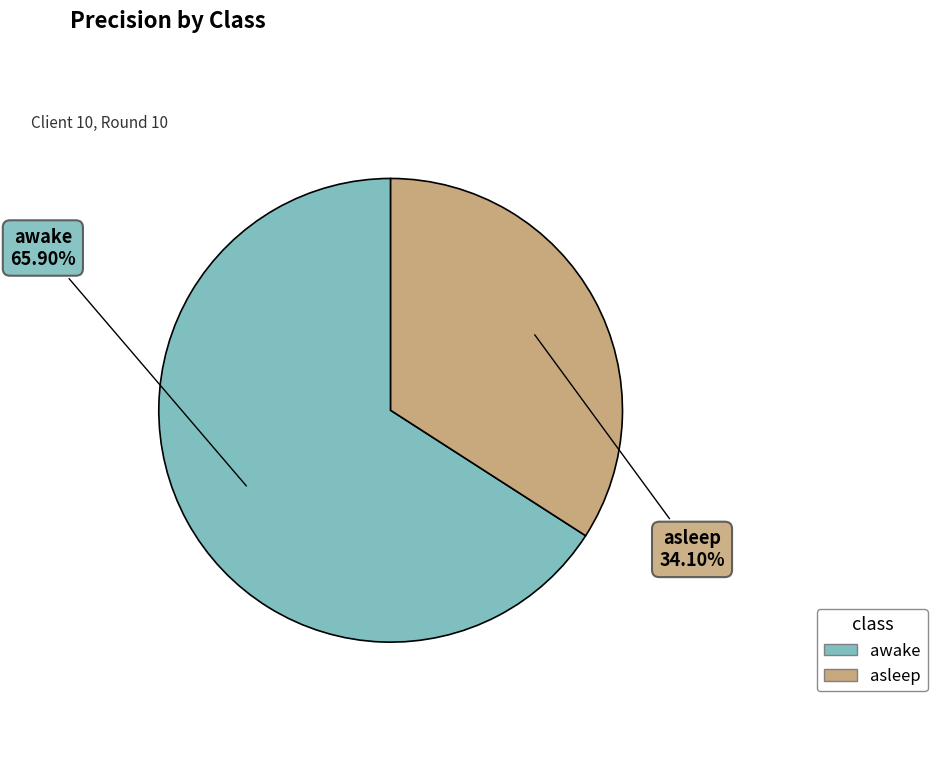

To the nearest percent, what percentage of the pie is asleep?

34%